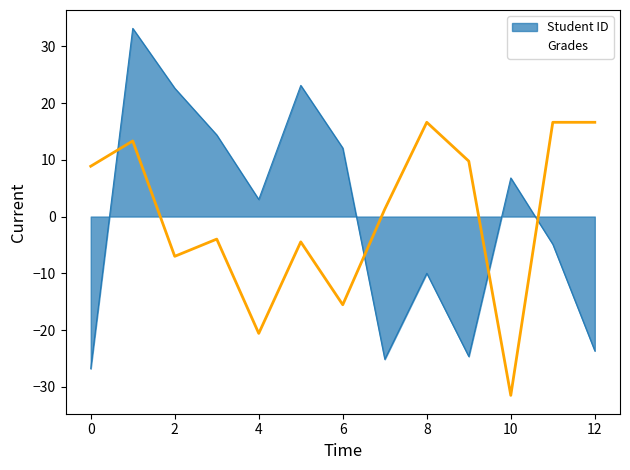

What is the difference between the highest and lowest values at 1?

19.8